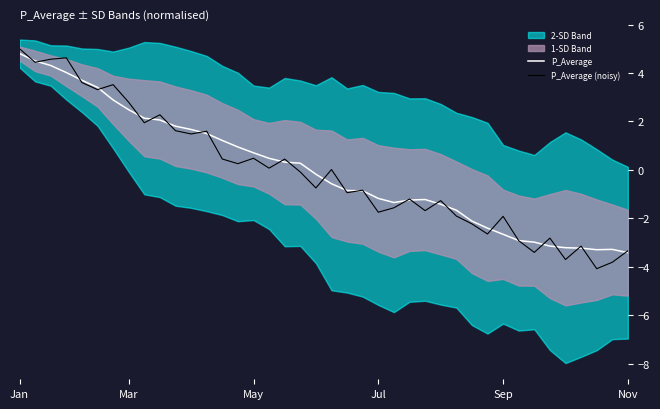

After their last crossing, which series has the higher values: P_Average or P_Average (noisy)?

P_Average (noisy)